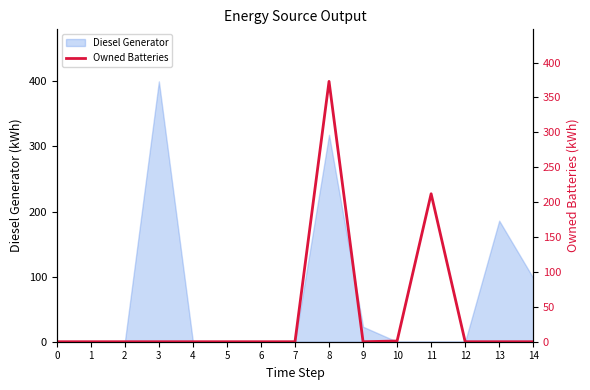

What is the highest value of the Diesel Generator series?

400